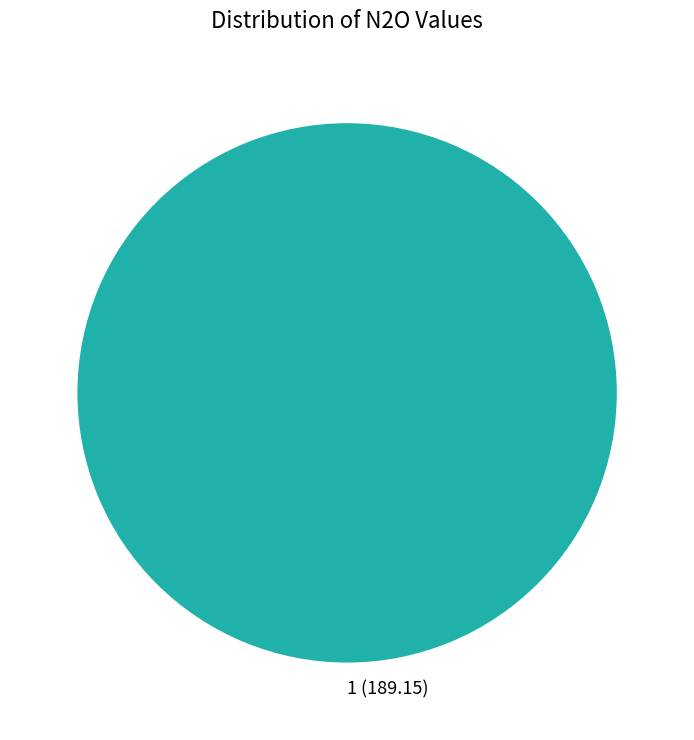

The 1 (189.15) slice represents 100% of the pie. True or false?

True